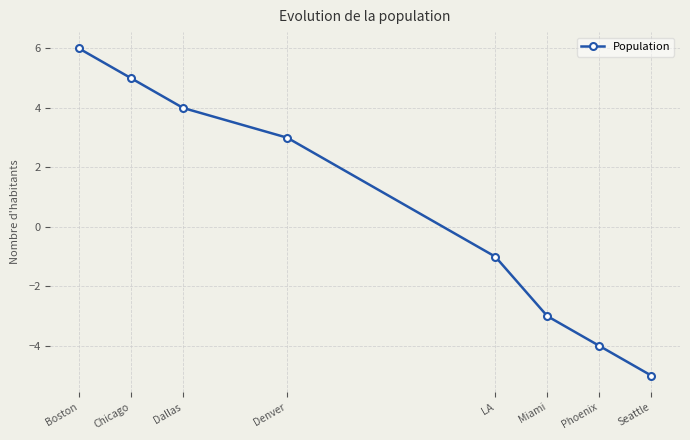

How many values are above zero?

4